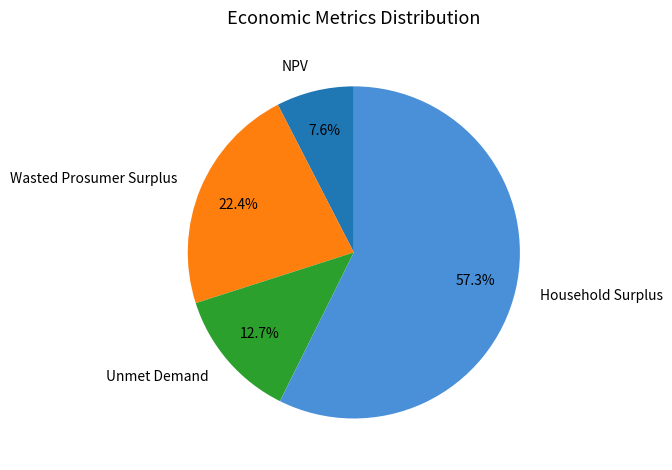

How much of the chart is everything except NPV?

92.4%